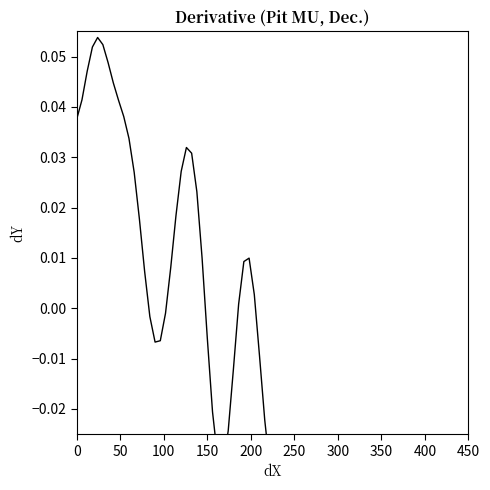

How many positive values are there?

25